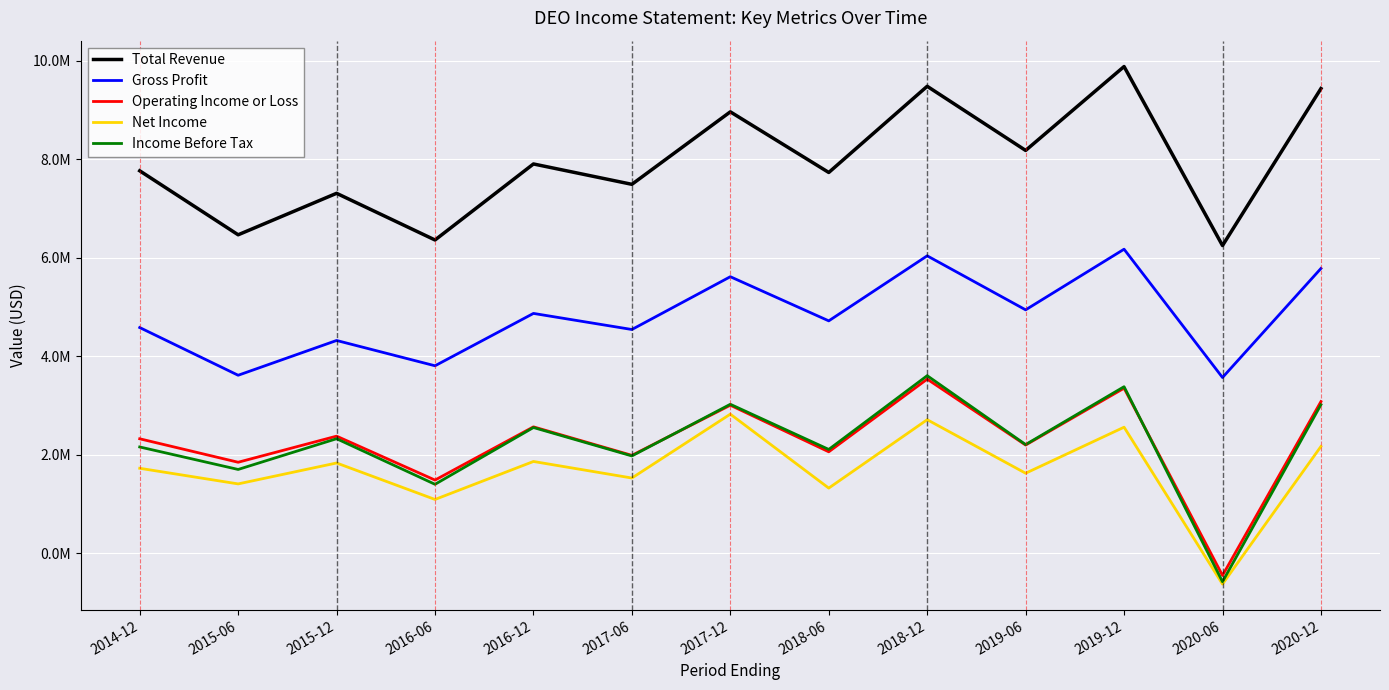

How many data points does each series have?

13